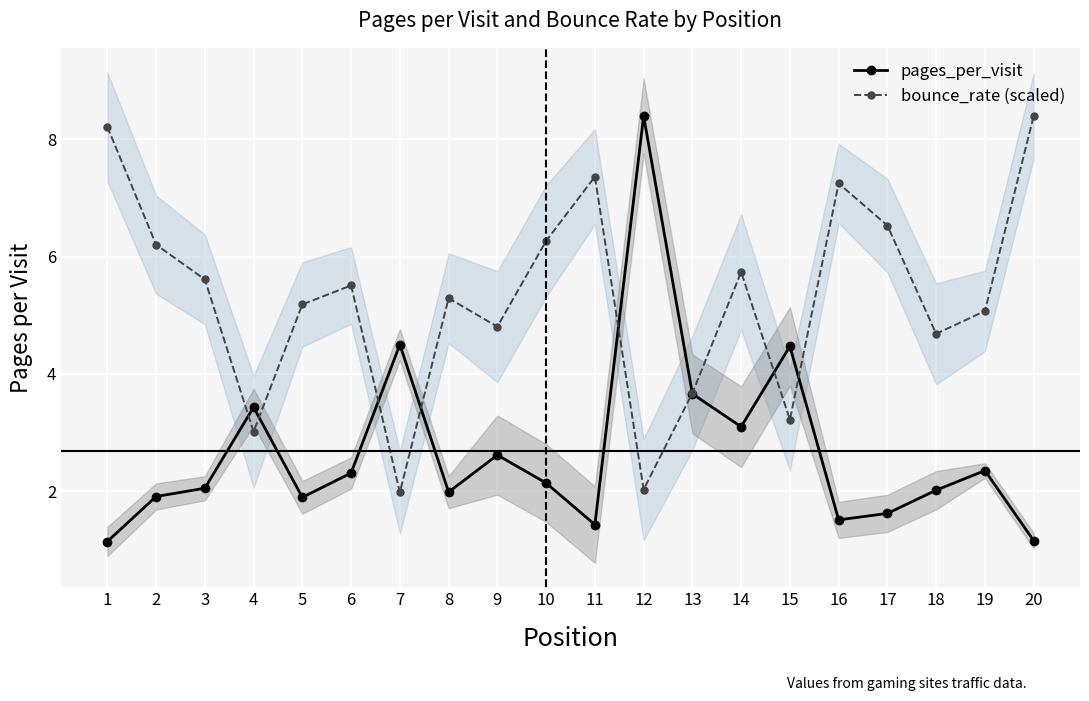

Is this an area chart (filled region under the line)?

No